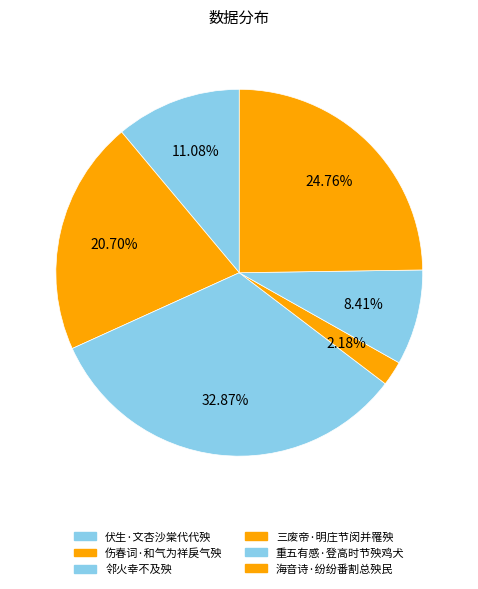

To the nearest percent, what is the difference between the largest and smallest slice percentages?

31%